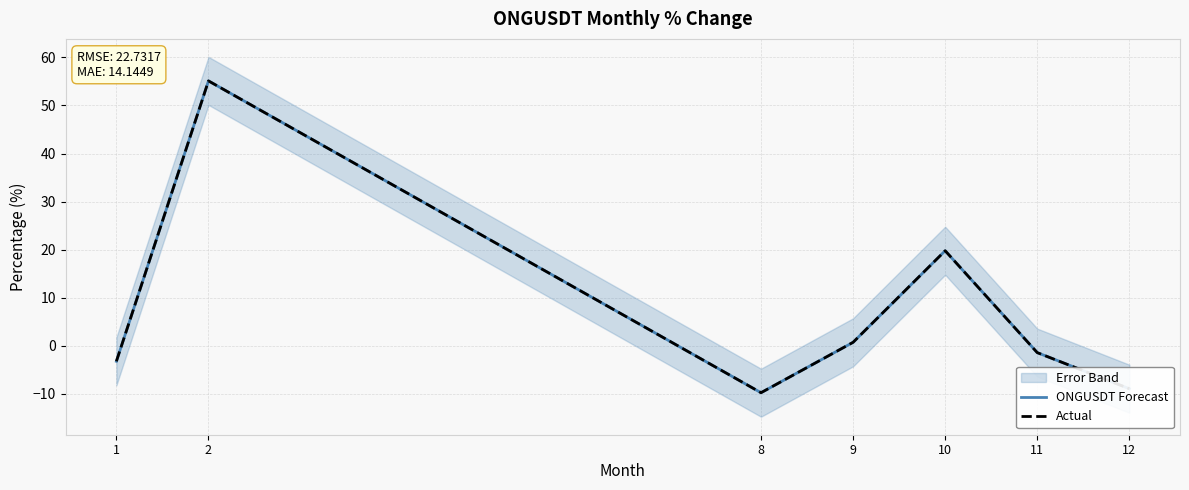

True or false: Actual and ONGUSDT Forecast intersect in this chart.

False